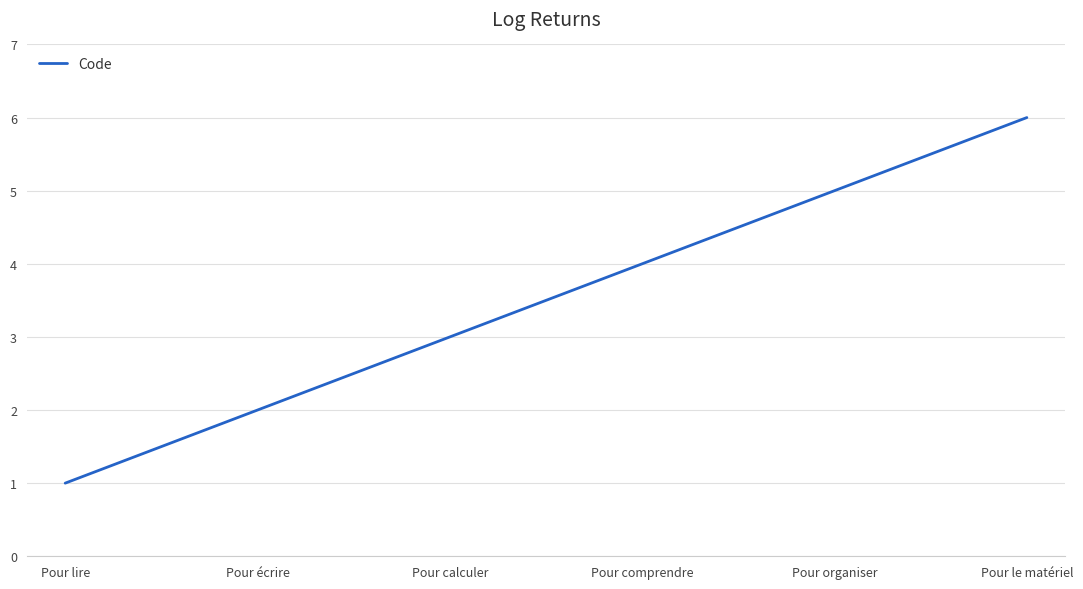

Reading left to right, extract all data points from this chart.

Pour lire=1	Pour écrire=2	Pour calculer=3	Pour comprendre=4	Pour organiser=5	Pour le matériel=6